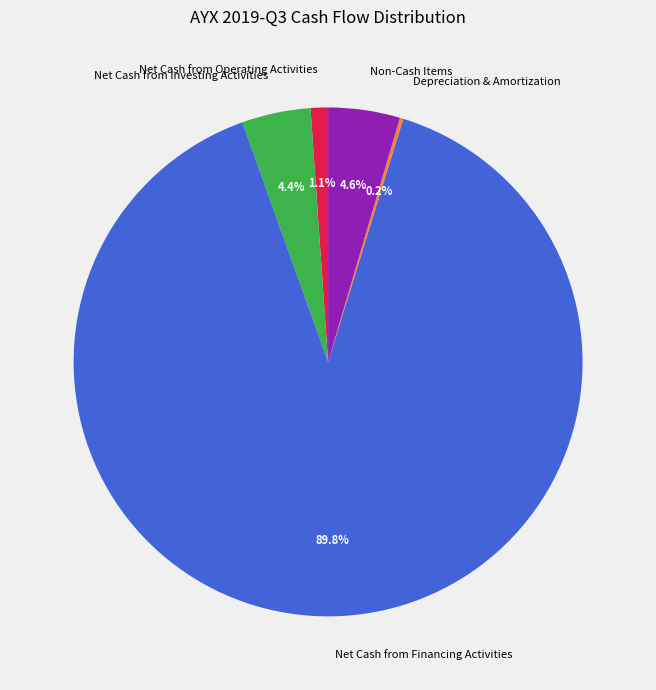

To the nearest percent, what is the average slice percentage?

20%